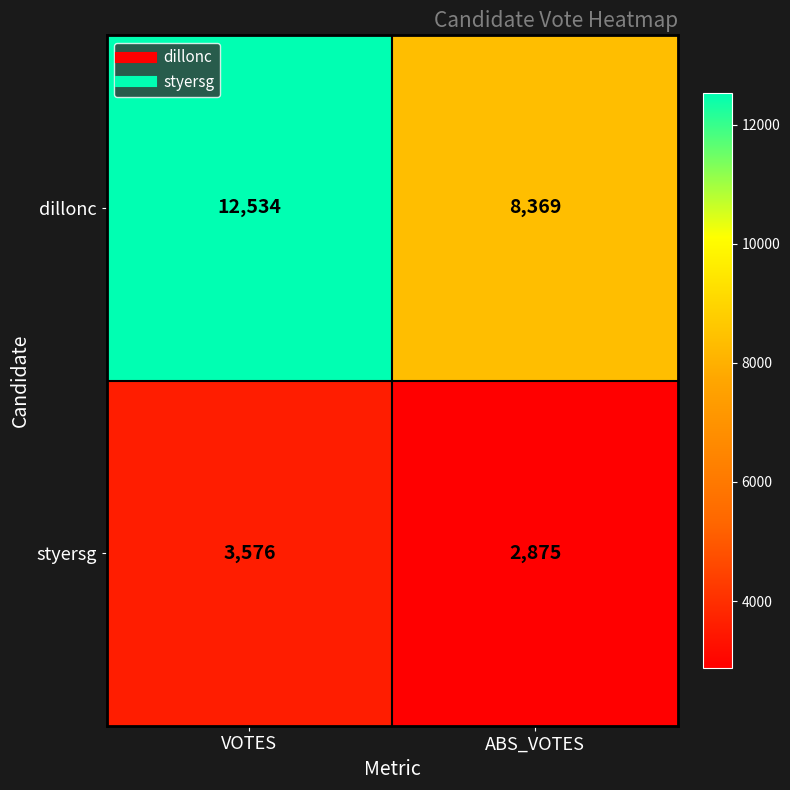

At which category is the sum across all series the highest?

VOTES